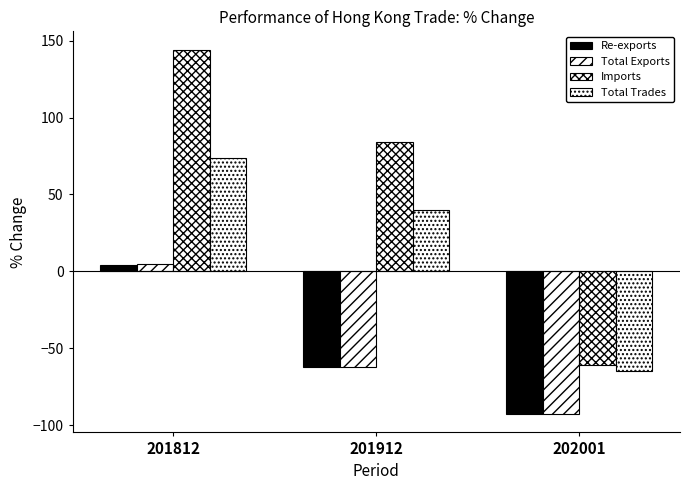

How many values in the Imports series are below 84?

1